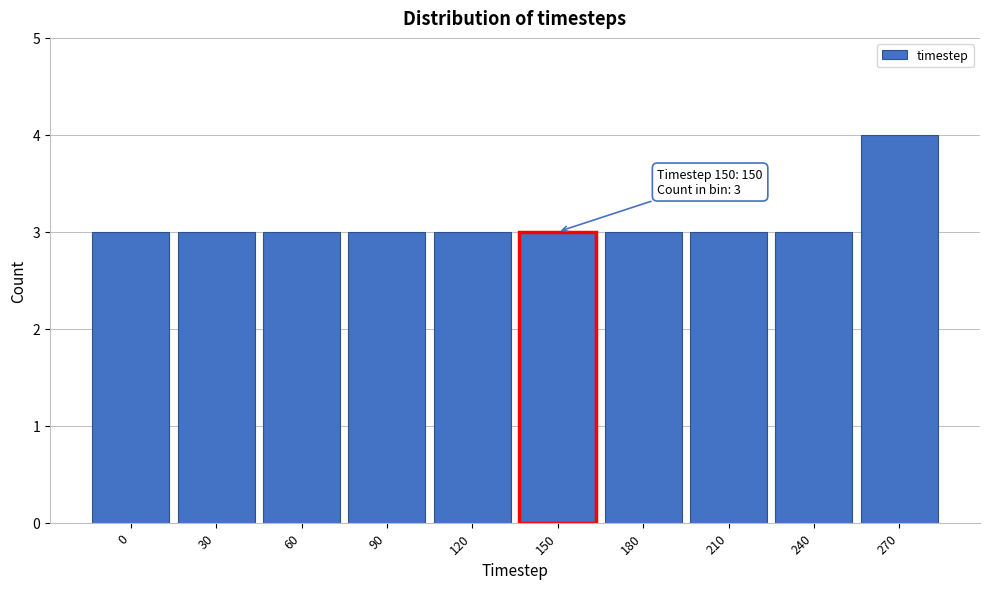

Reading left to right, transcribe all the data shown in this chart.

3	3	3	3	3	3	3	3	3	4